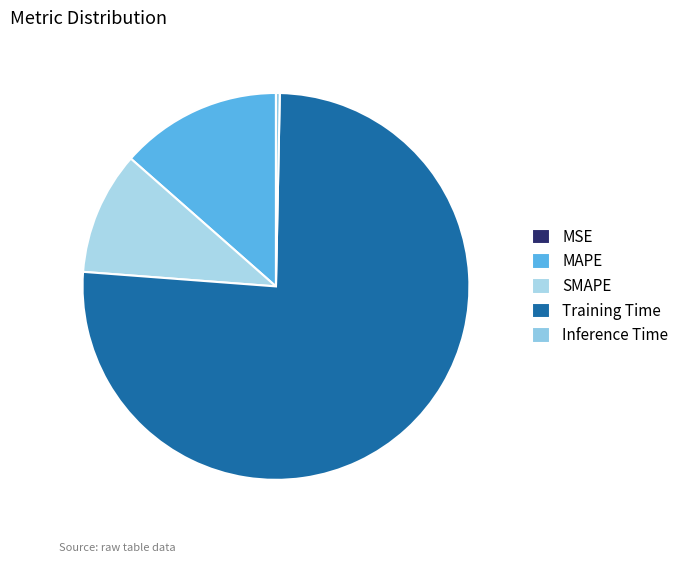

The MAPE slice represents 24% of the pie. True or false?

False